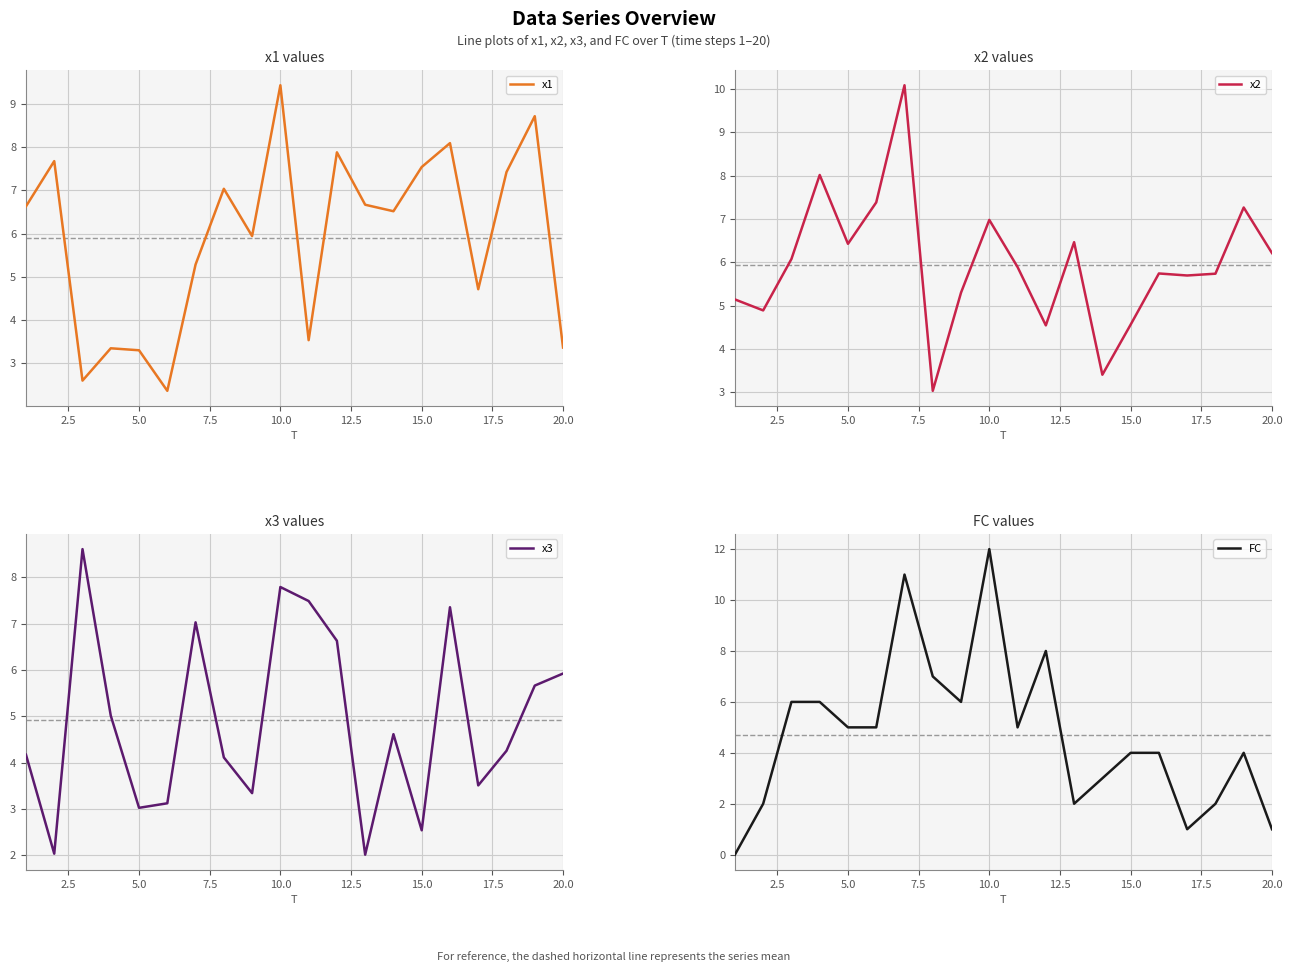

Read the x1 value at 0.0.

6.6